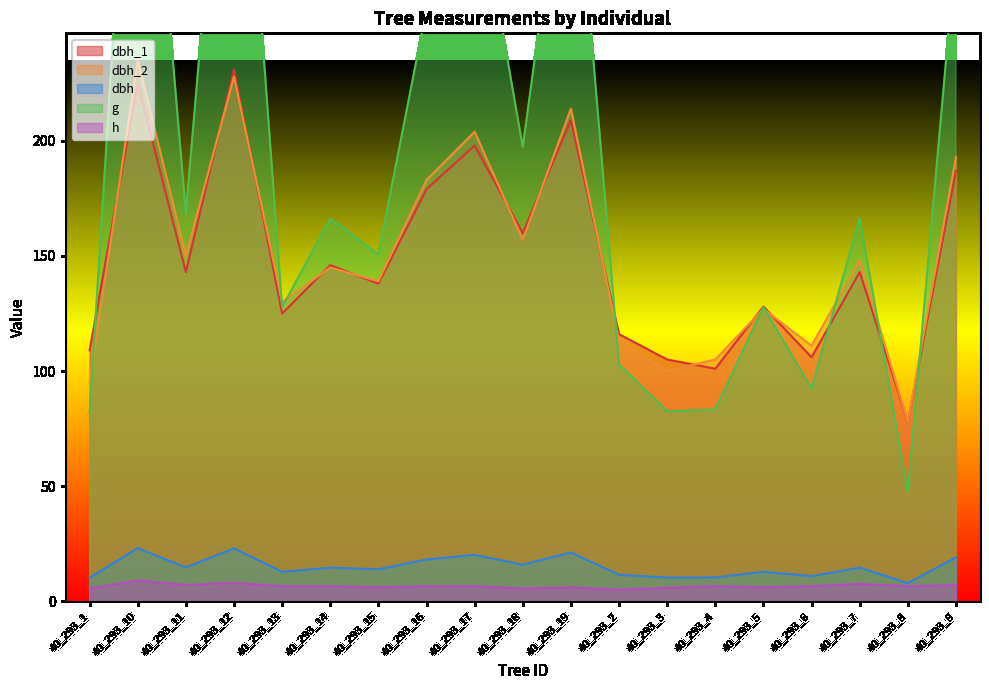

How many values in the g series exceed 166?

10